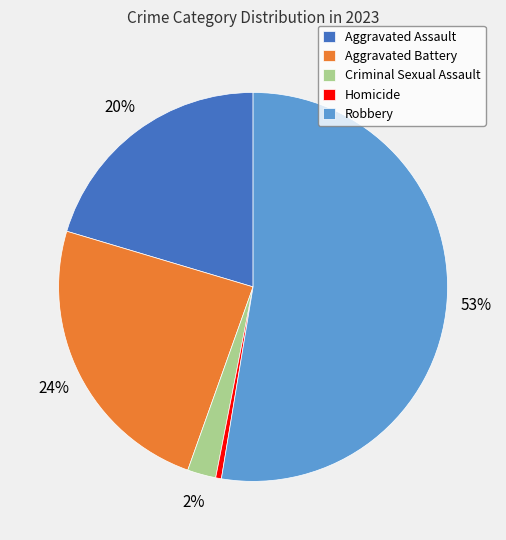

What is the ratio of the value at Robbery to the value at Homicide?

111.0